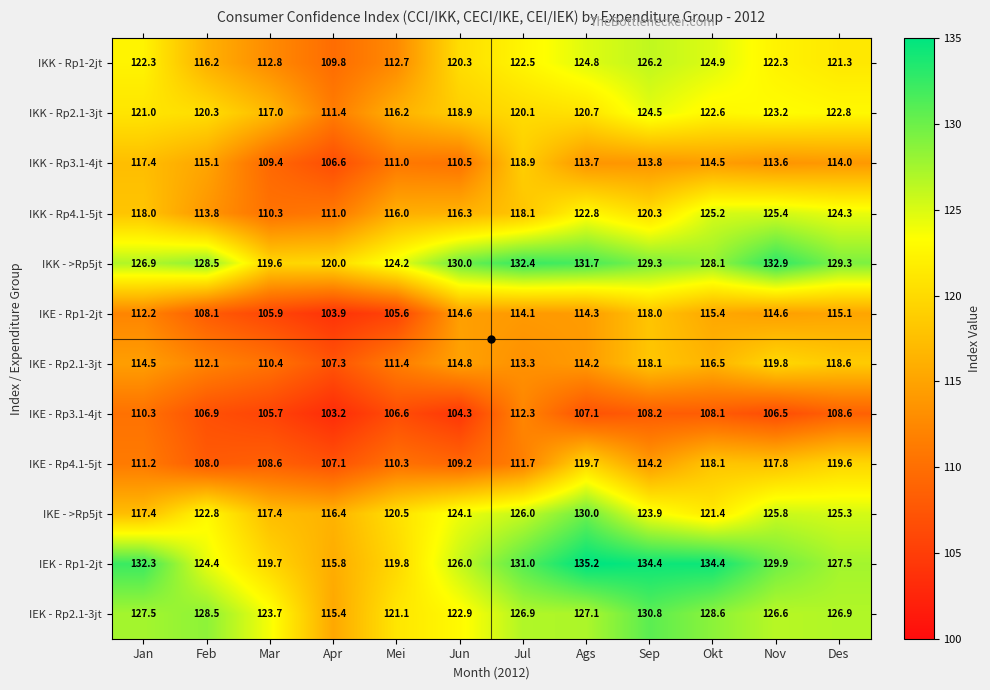

At how many categories does at least one series exceed 129?

8